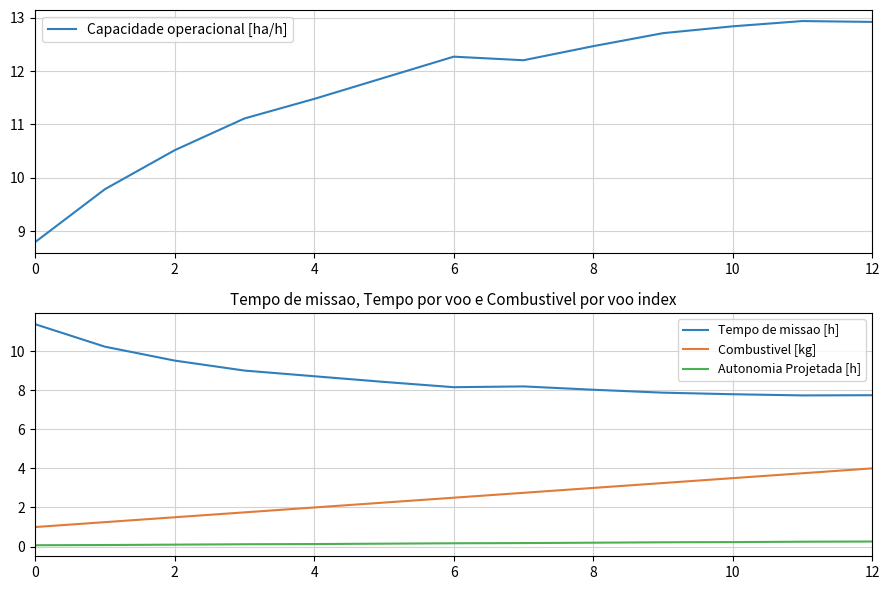

What is the sum of all Combustivel [kg] values?

32.5